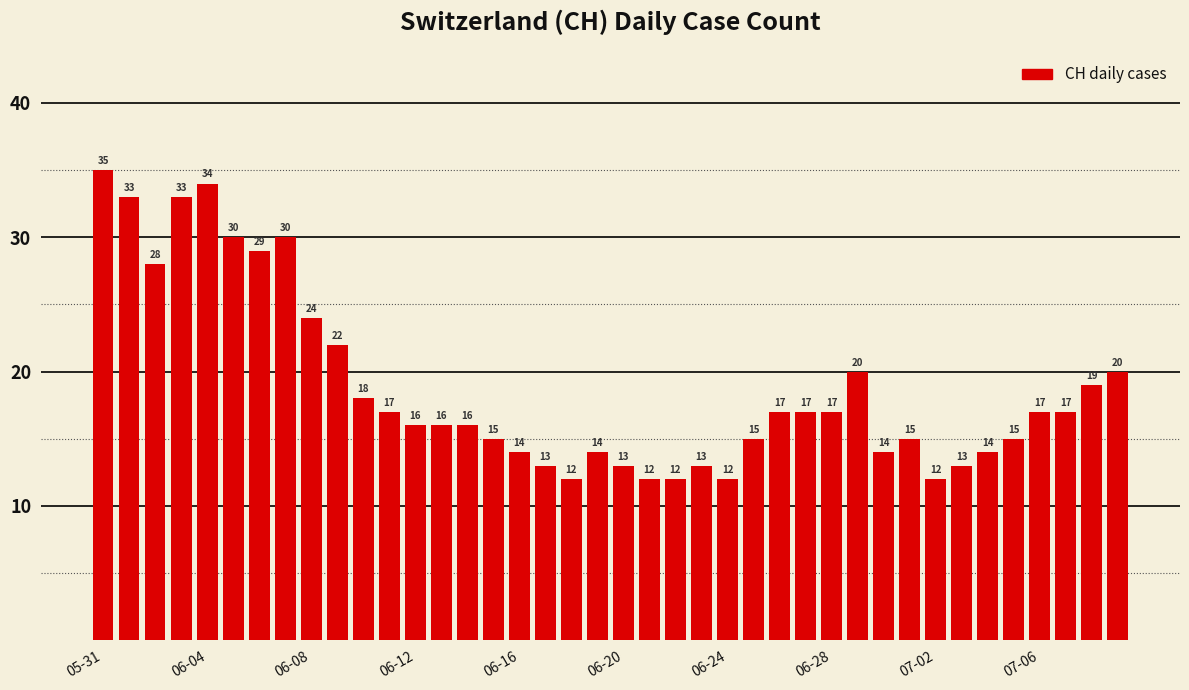

What is the value of the 37th bar from the left?

17